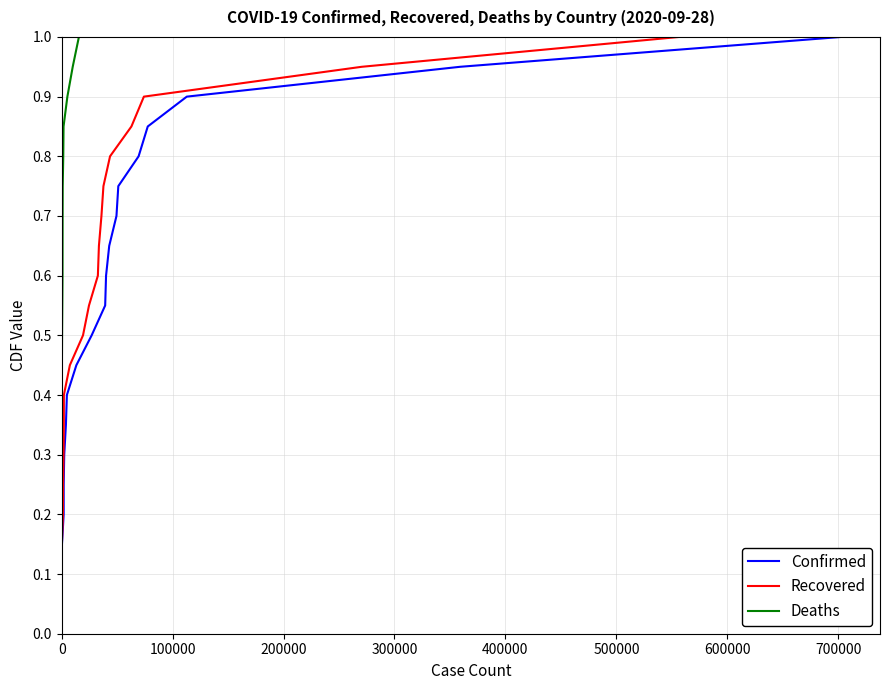

List the series in order of their peak value, highest first.

Confirmed, Recovered, Deaths